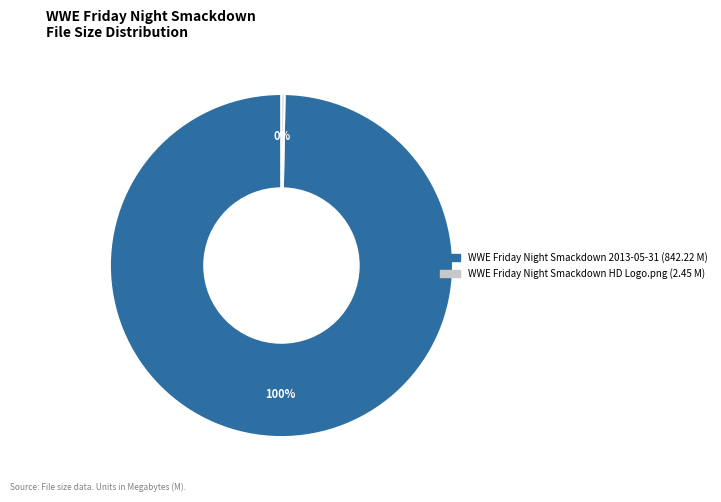

How many segments does this pie chart have?

2